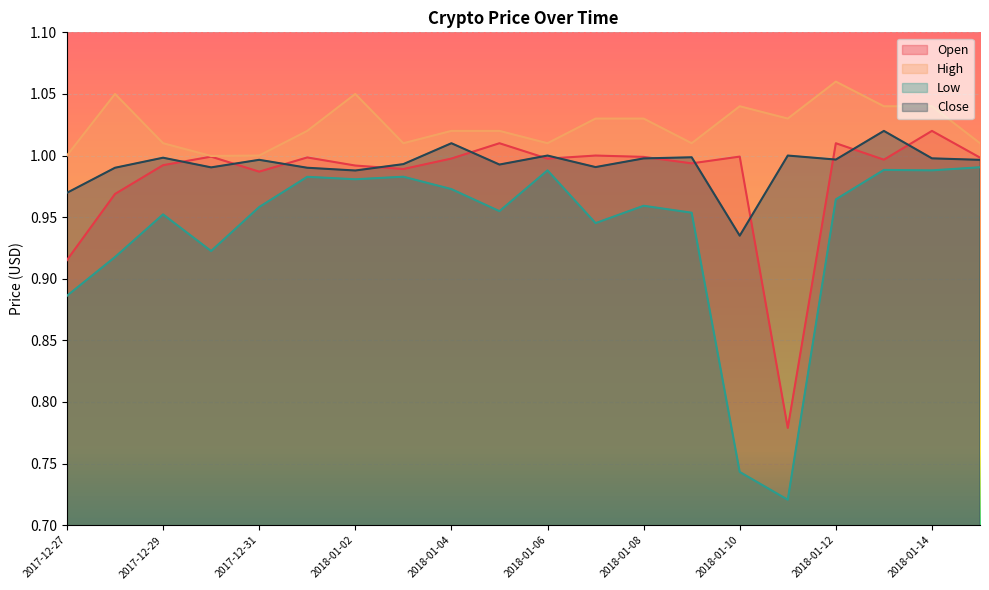

How many lines are shown in the chart?

4